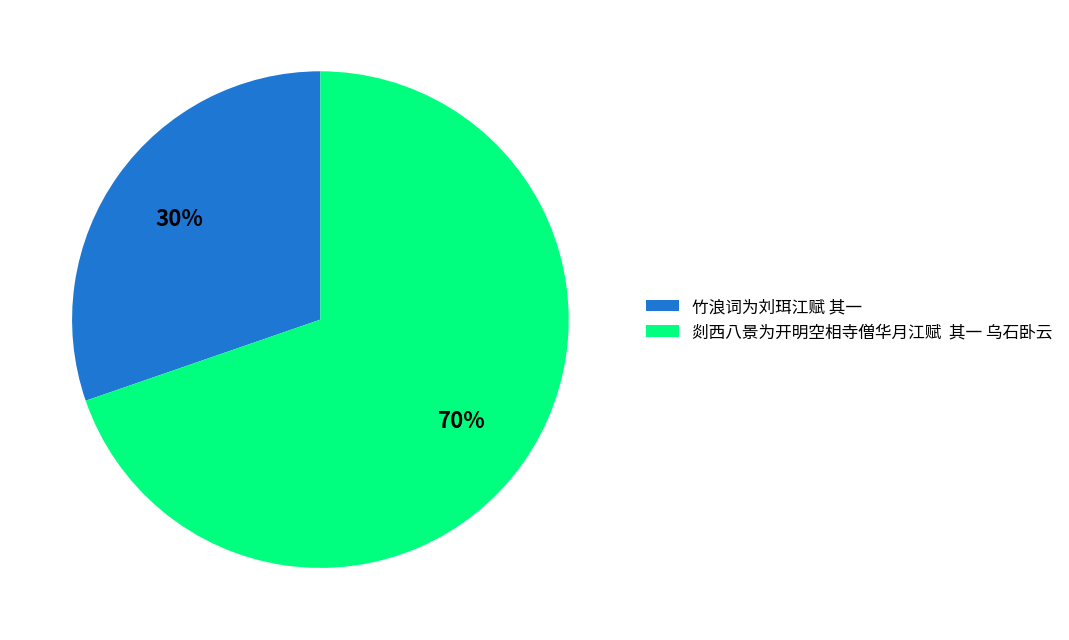

To the nearest percent, what percentage of the pie is 剡西八景为开明空相寺僧华月江赋 其一 乌石卧云?

70%